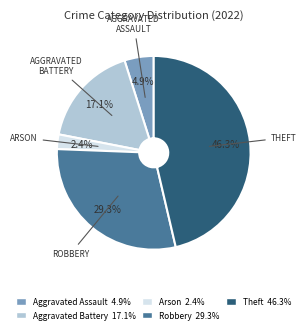

What percentage do Theft and Aggravated Battery together represent?

63.4%